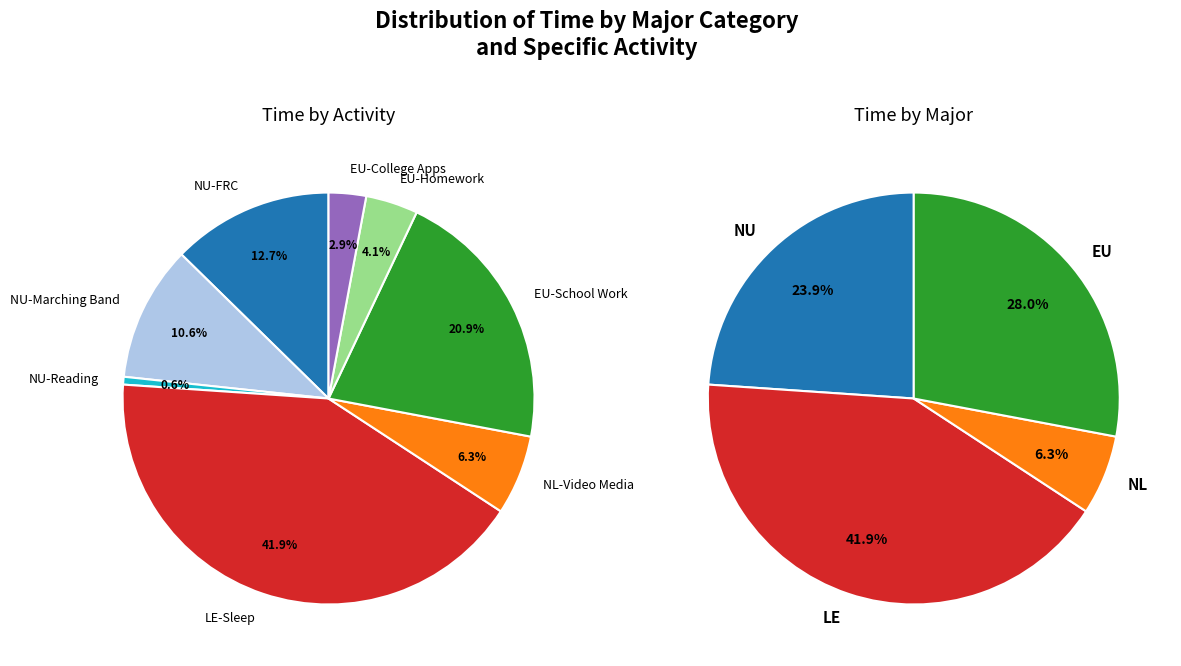

To the nearest percent, what percentage of the pie is NU-Reading?

1%